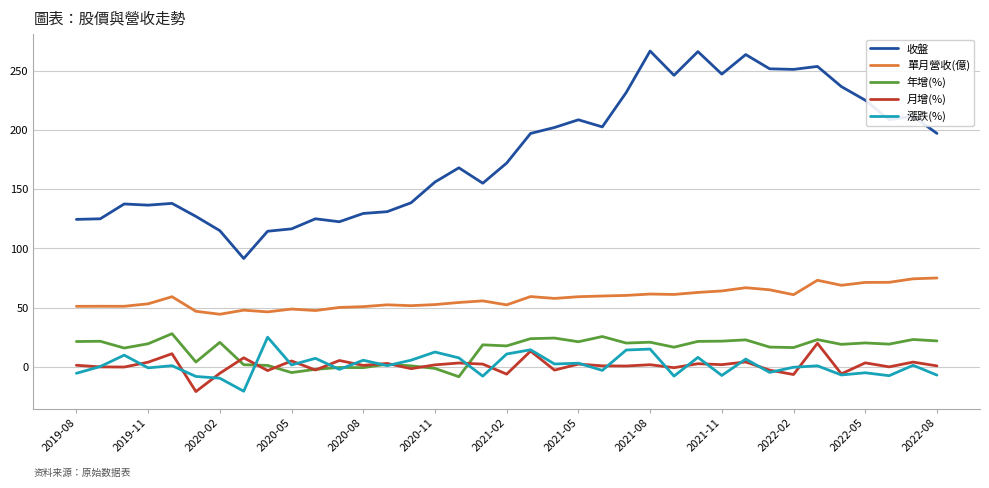

Which series has the largest total across all categories?

收盤